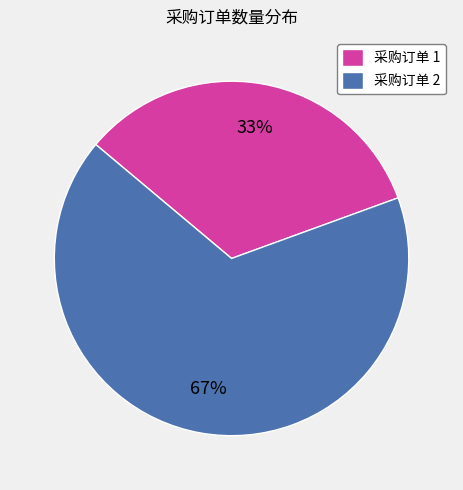

Is the sum of 采购订单 1 and 采购订单 2 greater than half?

Yes